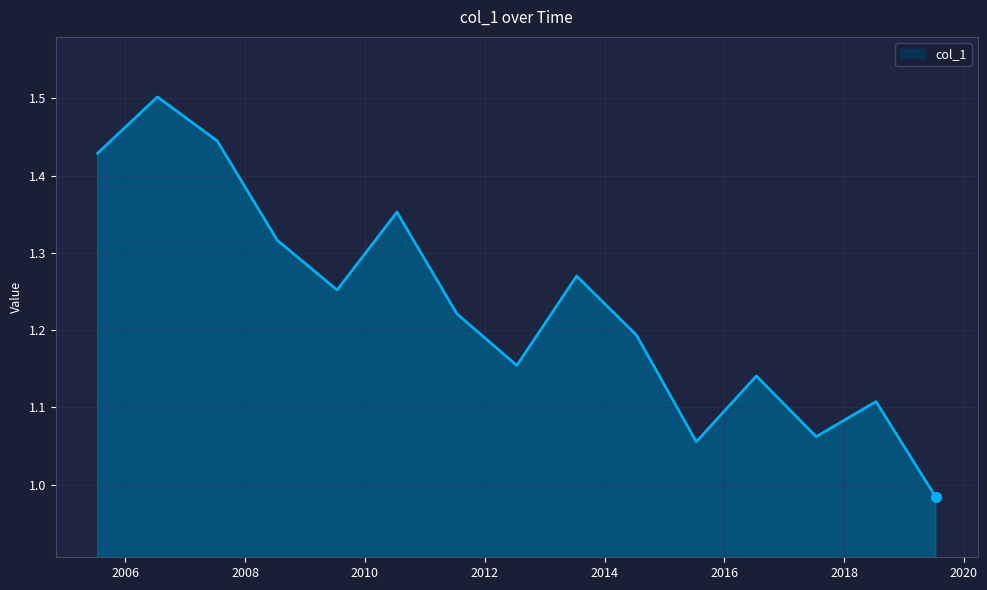

What is the difference between the maximum and minimum values?

0.5